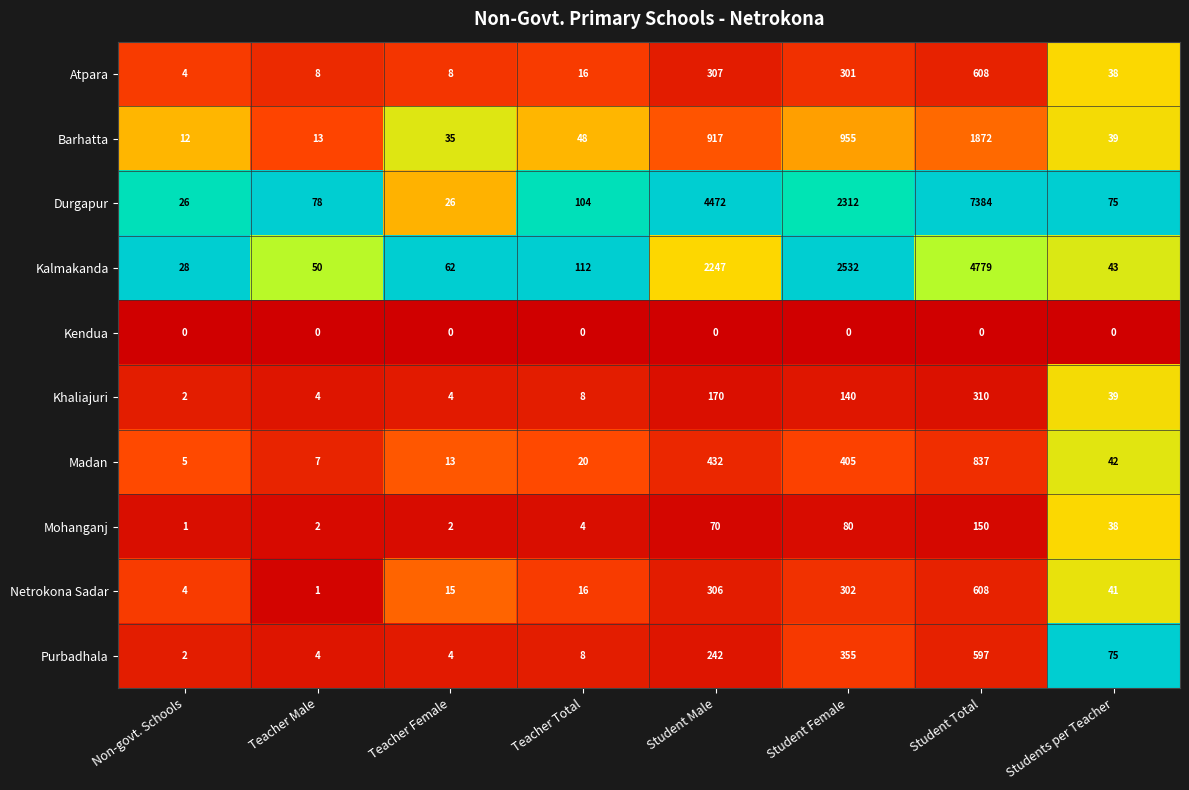

Which series has the widest spread of values?

Durgapur